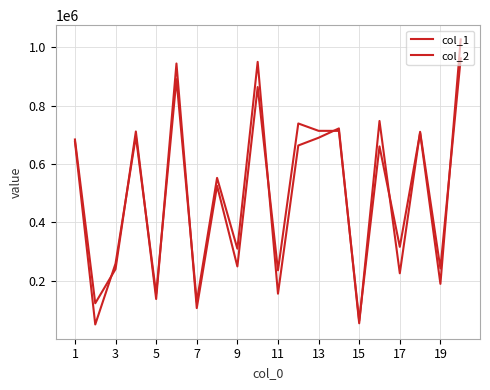

What is the value of the col_2 point at the 17th from the left?

226073